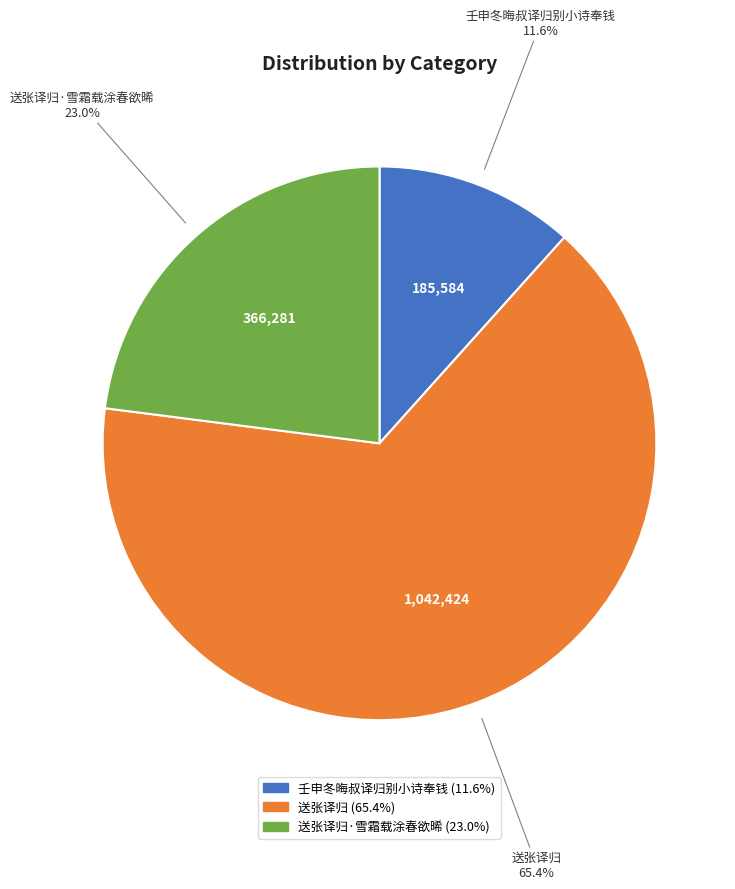

Is there a majority slice in this chart?

Yes